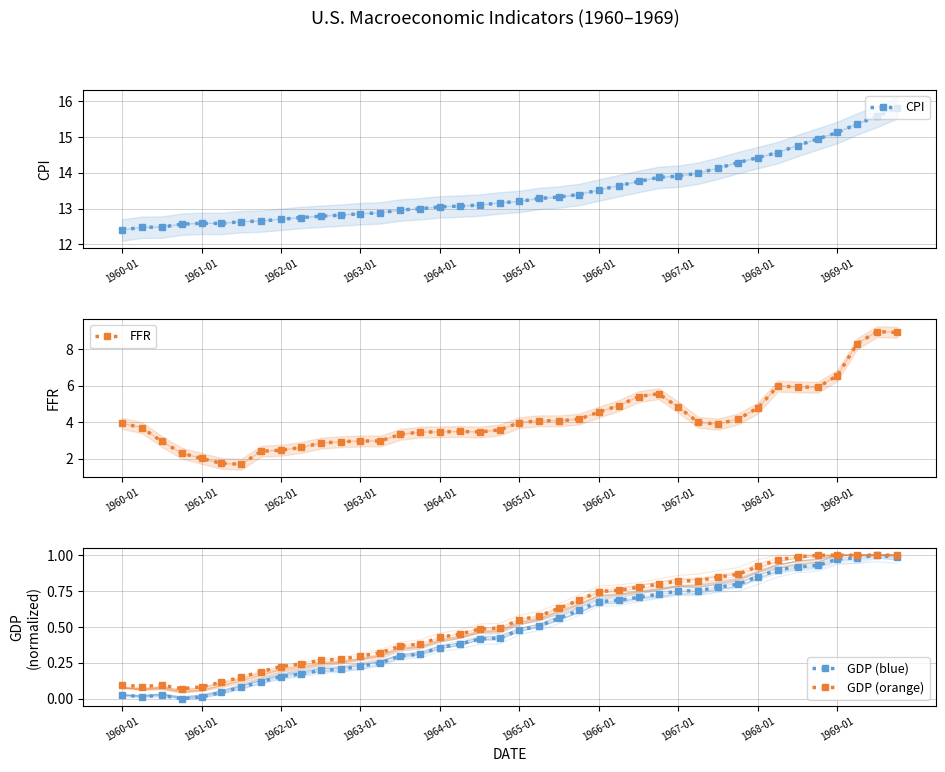

Reading right to left, list all the values displayed in this chart.

CPI: 15.8	15.6	15.4	15.1	14.9	14.8	14.6	14.4	14.3	14.1	14.0	13.9	13.9	13.8	13.6	13.5	13.4	13.3	13.3	13.2	13.2	13.1	13.1	13.0	13.0	13.0	12.9	12.9	12.8	12.8	12.8	12.7	12.7	12.6	12.6	12.6	12.6	12.5	12.5	12.4
FFR: 8.9	9.0	8.3	6.6	5.9	5.9	6.0	4.8	4.2	3.9	4.0	4.8	5.6	5.4	4.9	4.6	4.2	4.1	4.1	4.0	3.6	3.5	3.5	3.5	3.5	3.3	3.0	3.0	2.9	2.8	2.6	2.5	2.4	1.7	1.7	2.0	2.3	2.9	3.7	3.9
GDP (blue): 1.0	1.0	1.0	1.0	0.9	0.9	0.9	0.9	0.8	0.8	0.8	0.8	0.7	0.7	0.7	0.7	0.6	0.6	0.5	0.5	0.4	0.4	0.4	0.4	0.3	0.3	0.3	0.2	0.2	0.2	0.2	0.2	0.1	0.1	0.0	0.0	0.0	0.0	0.0	0.0
GDP (orange): 1.0	1.0	1.0	1.0	1.0	1.0	1.0	0.9	0.9	0.8	0.8	0.8	0.8	0.8	0.8	0.7	0.7	0.6	0.6	0.5	0.5	0.5	0.5	0.4	0.4	0.4	0.3	0.3	0.3	0.3	0.2	0.2	0.2	0.2	0.1	0.1	0.1	0.1	0.1	0.1